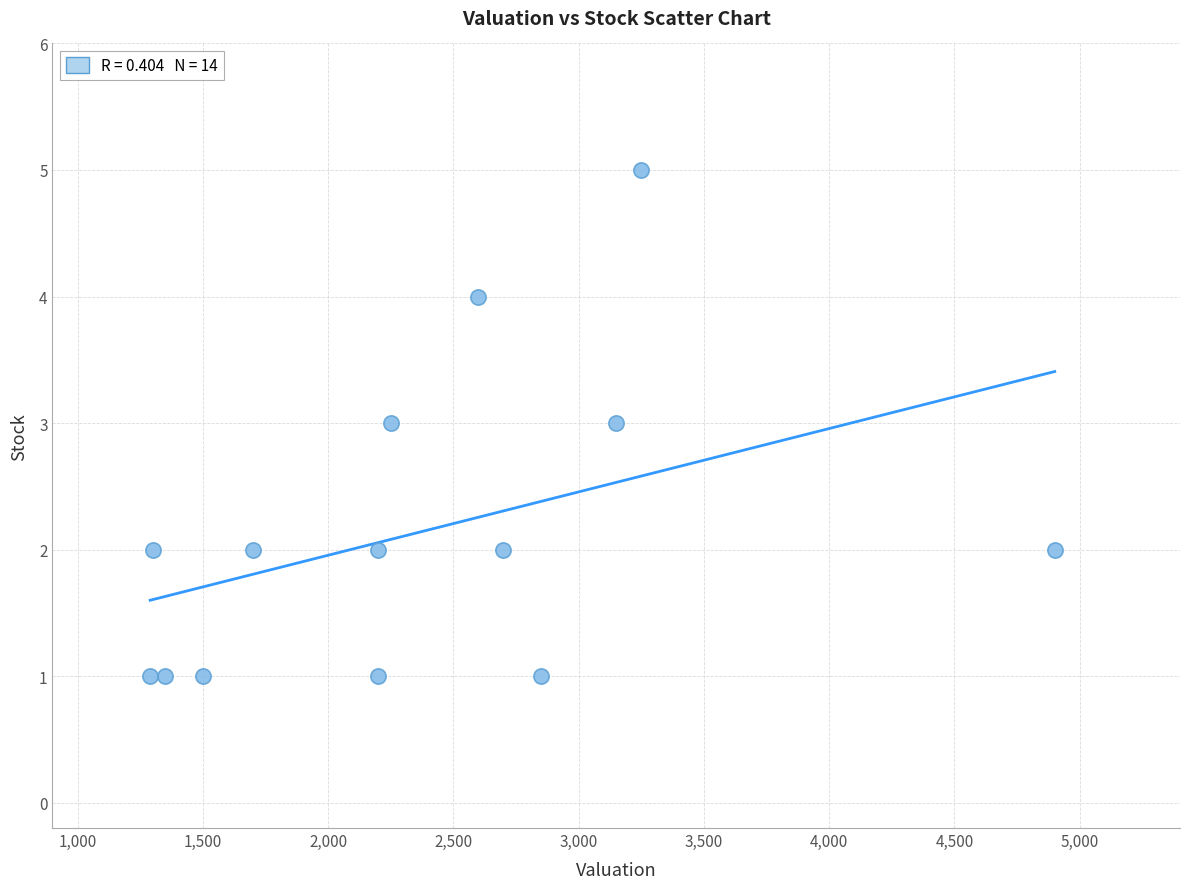

What is the range of Y values (max minus min)?

4